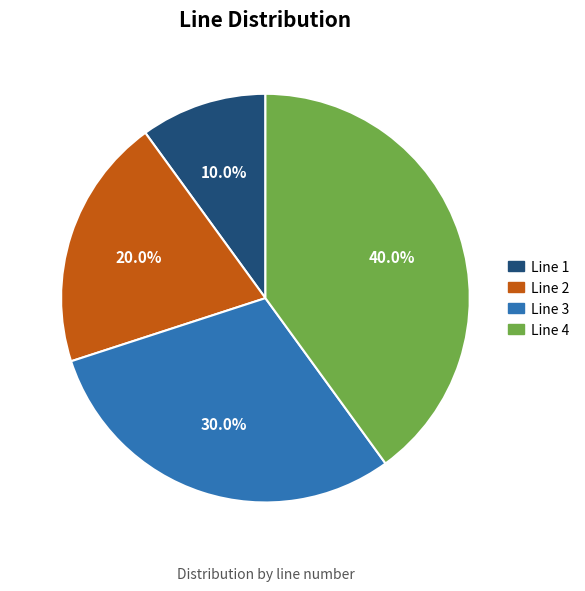

Which slice is the largest?

Line 4